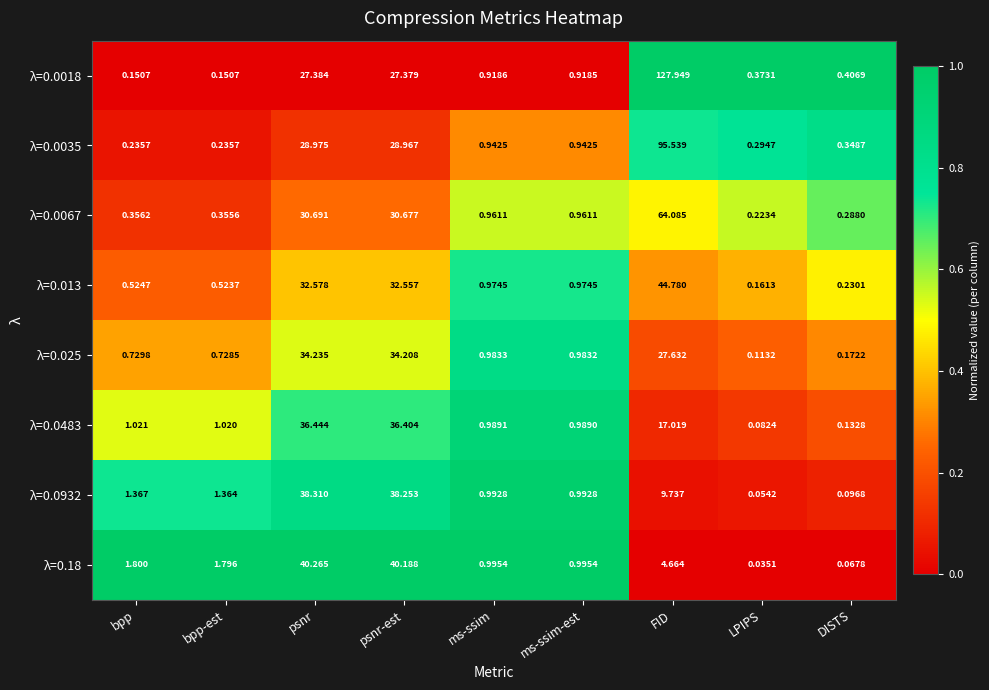

Which label corresponds to the largest value in the chart?

FID